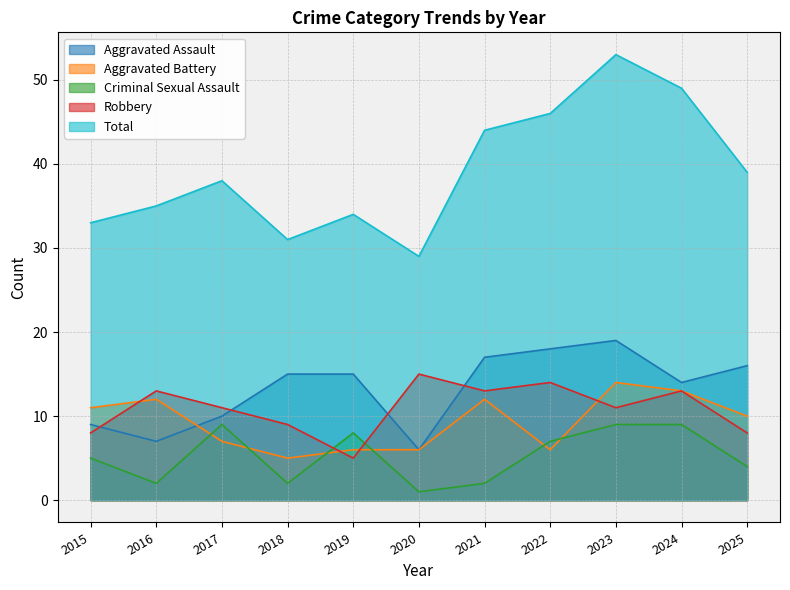

What is the total value across all series at 2015?

66